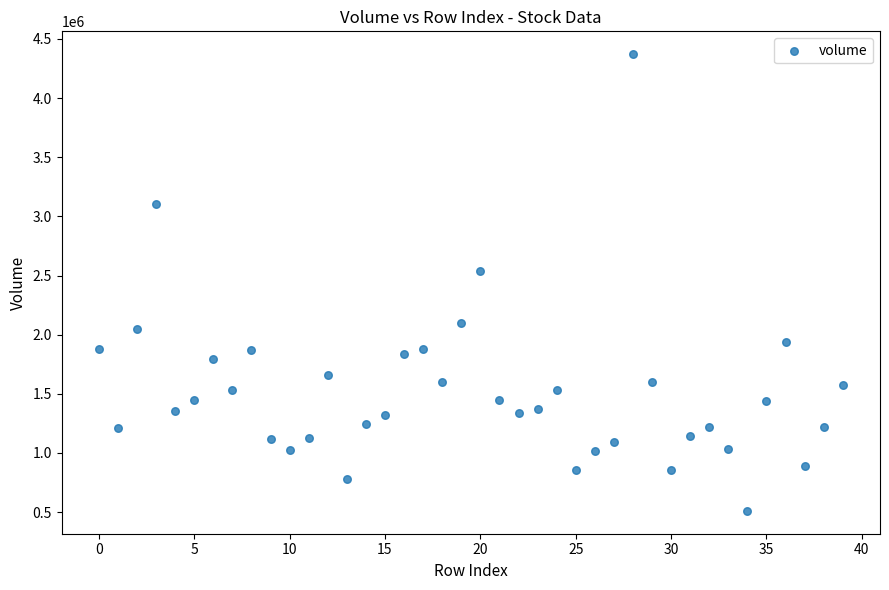

What is the range of Y values (max minus min)?

3860261